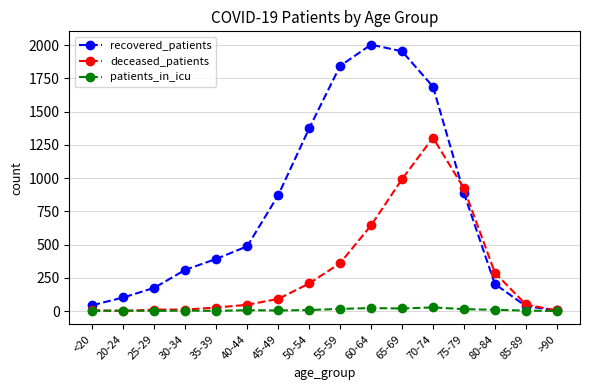

True or false: recovered_patients has a value of 1954 at 65-69.

True